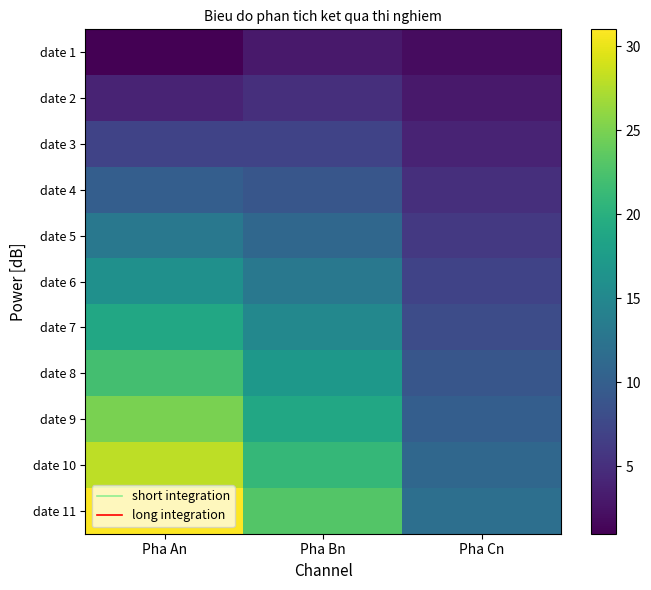

Between Pha Cn and Pha Bn, which is larger?

Pha Bn